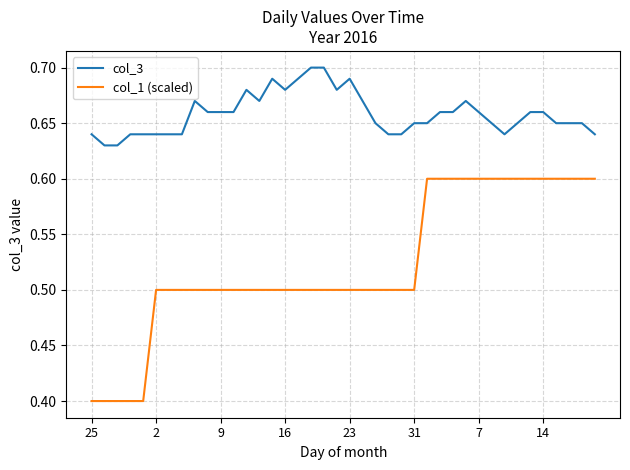

What is the difference between the maximum and minimum values in the col_1 (scaled) series?

0.2